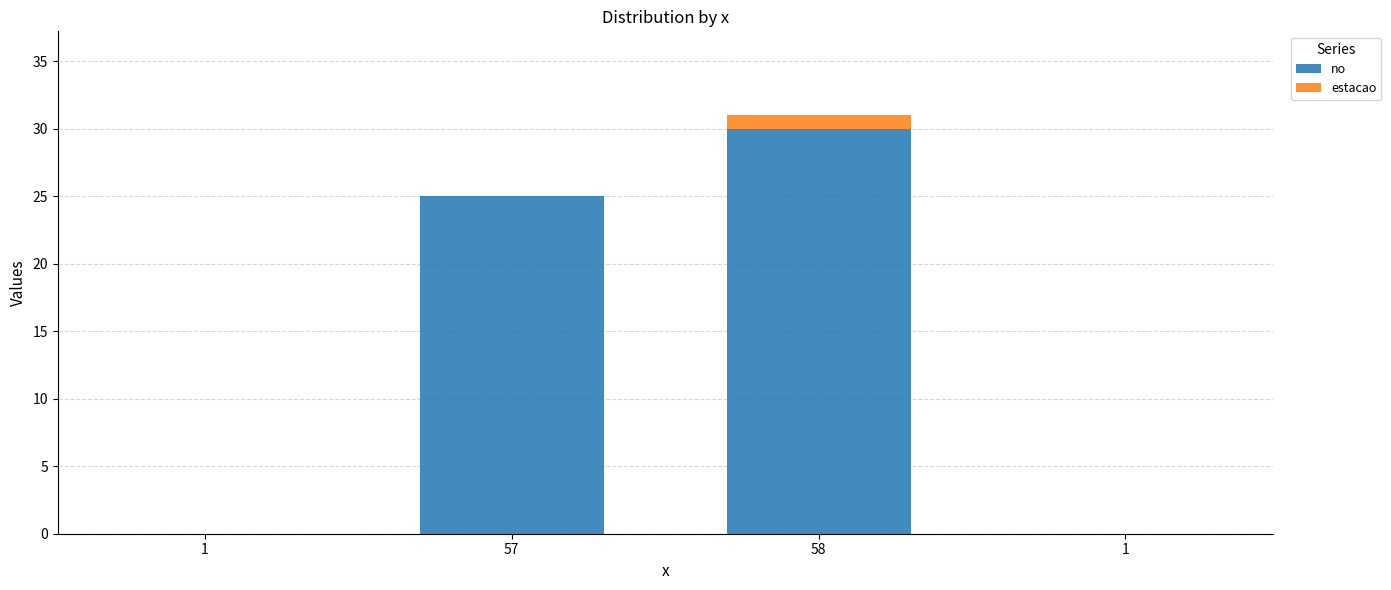

The no series shows -13 at 1. True or false?

False